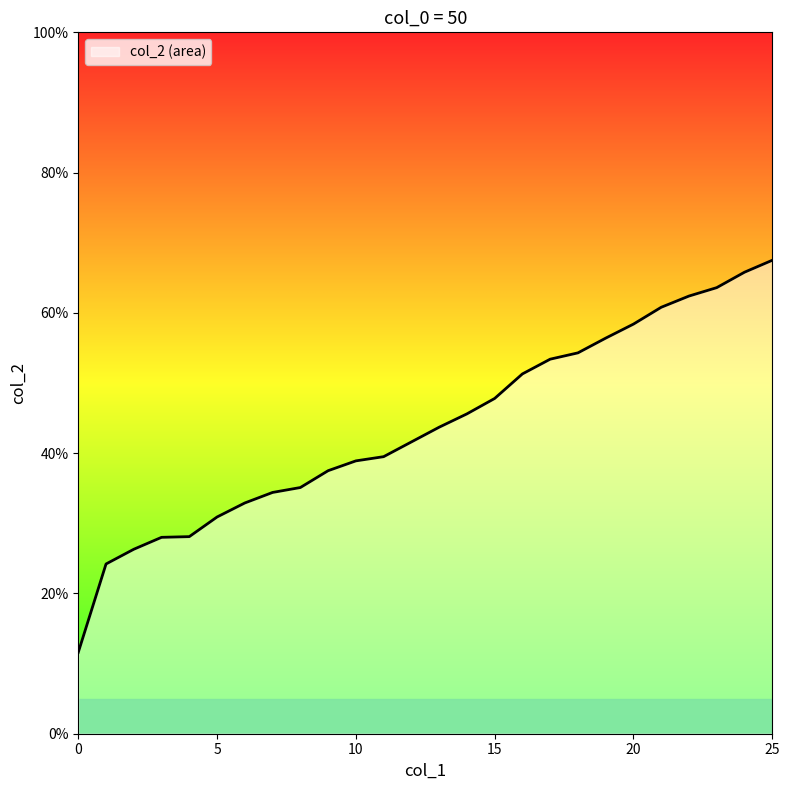

Reading left to right, extract all data points from this chart.

0.1	0.2	0.3	0.3	0.3	0.3	0.3	0.3	0.4	0.4	0.4	0.4	0.4	0.4	0.5	0.5	0.5	0.5	0.5	0.6	0.6	0.6	0.6	0.6	0.7	0.7